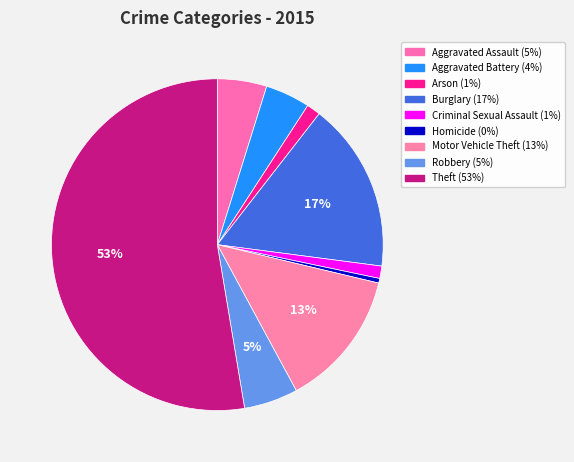

How many slices are in this pie chart?

9